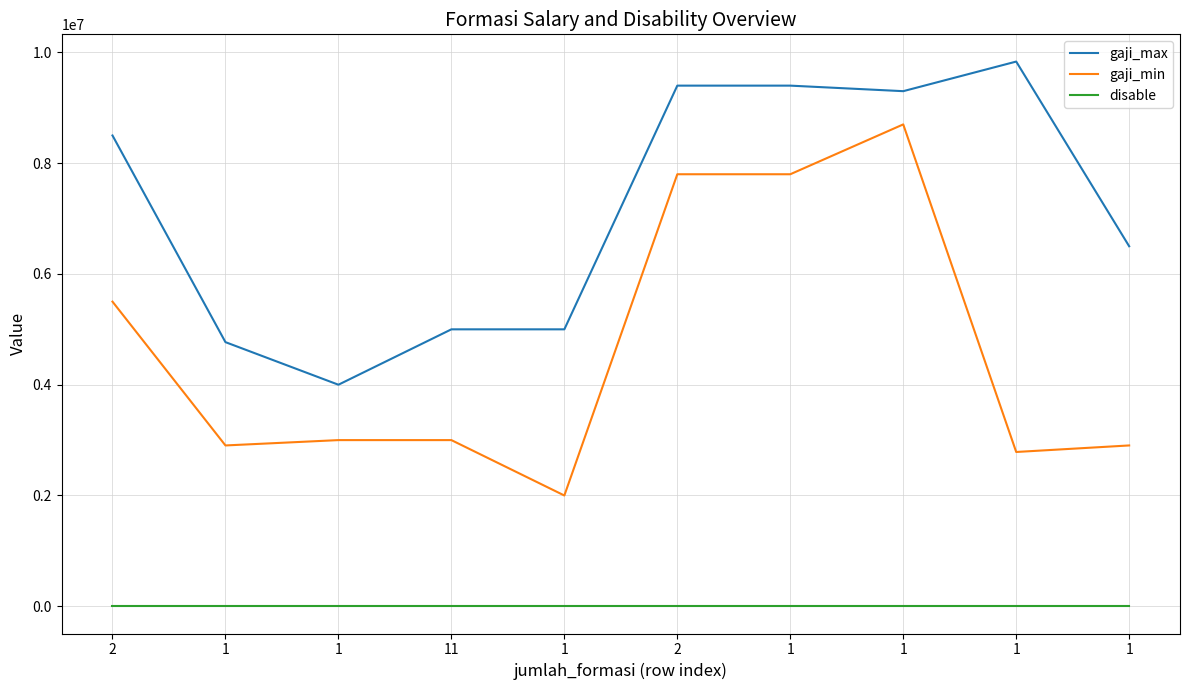

Which series changed the most between 2 and 1?

gaji_max